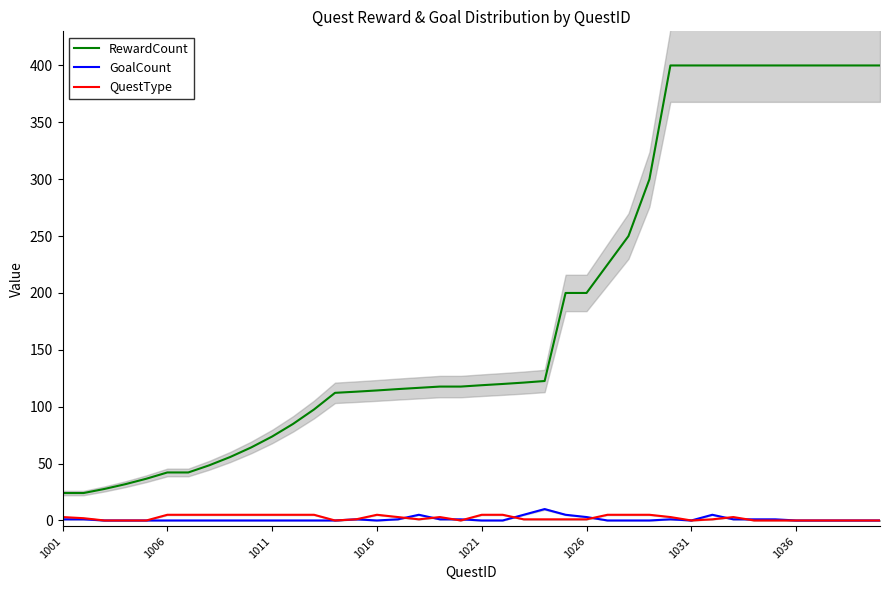

True or false: RewardCount and GoalCount intersect in this chart.

False